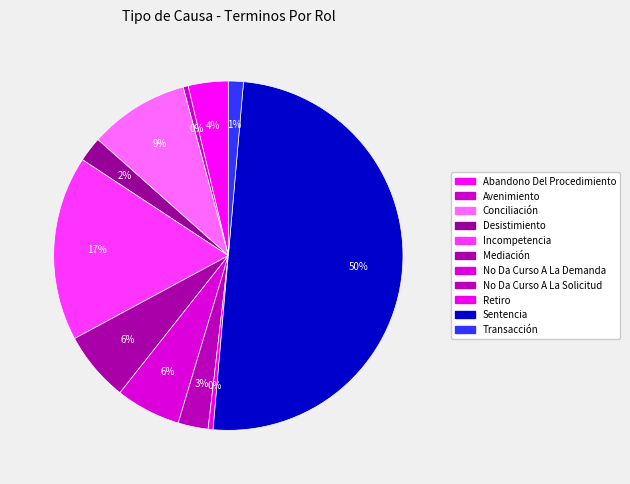

Between Incompetencia and Transacción, which is larger?

Incompetencia